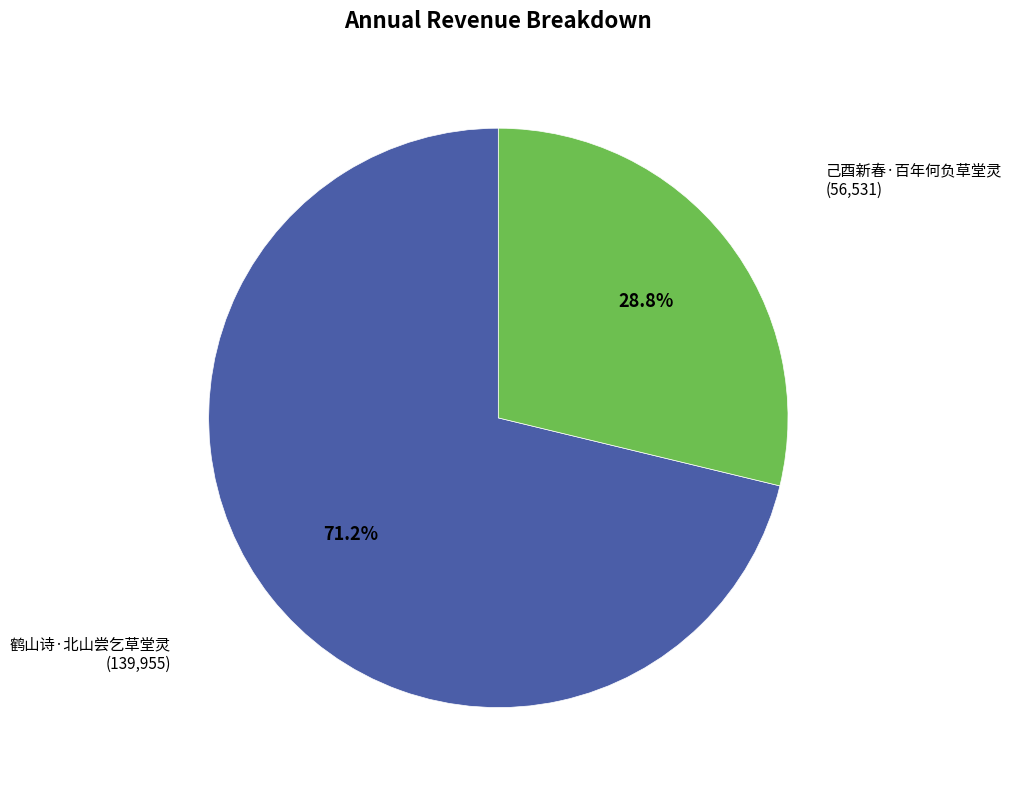

To the nearest percent, what is the average slice percentage?

50%